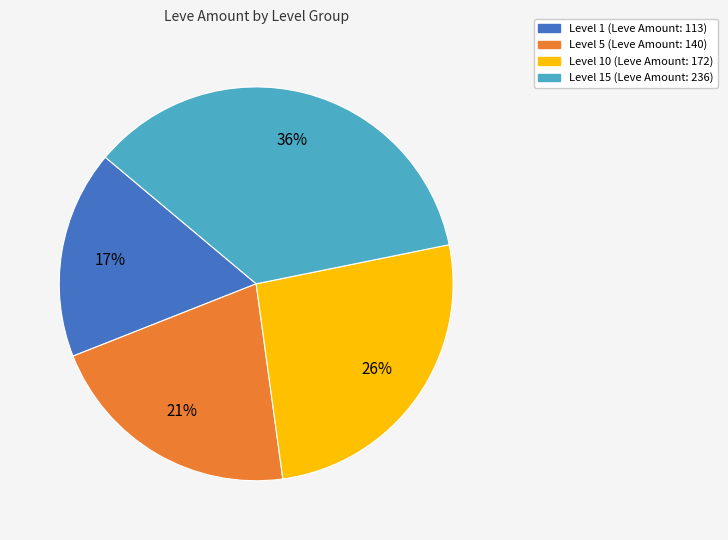

Is there any slice that represents more than half of the pie?

No